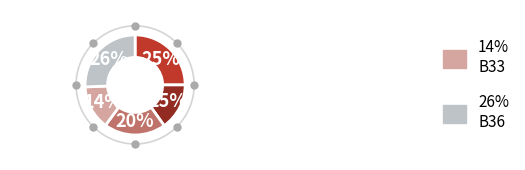

Is there any slice that represents more than half of the pie?

No